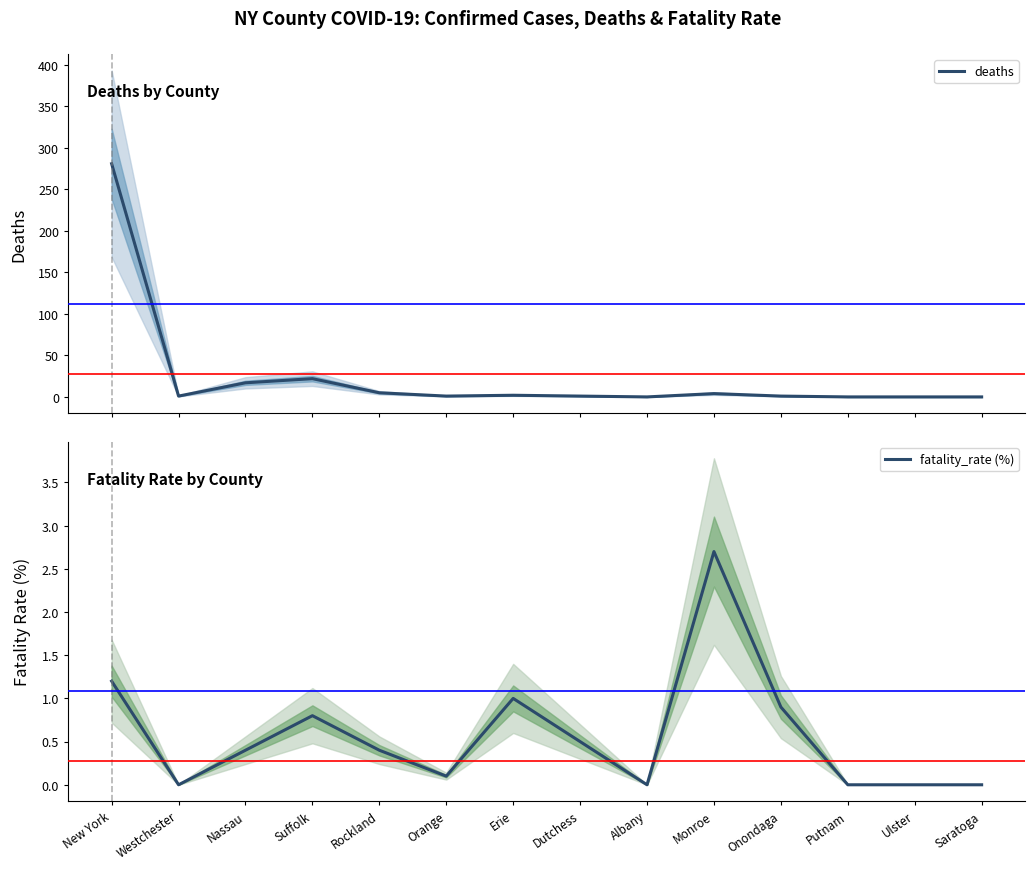

True or false: deaths and fatality_rate (%) cross at least once.

False